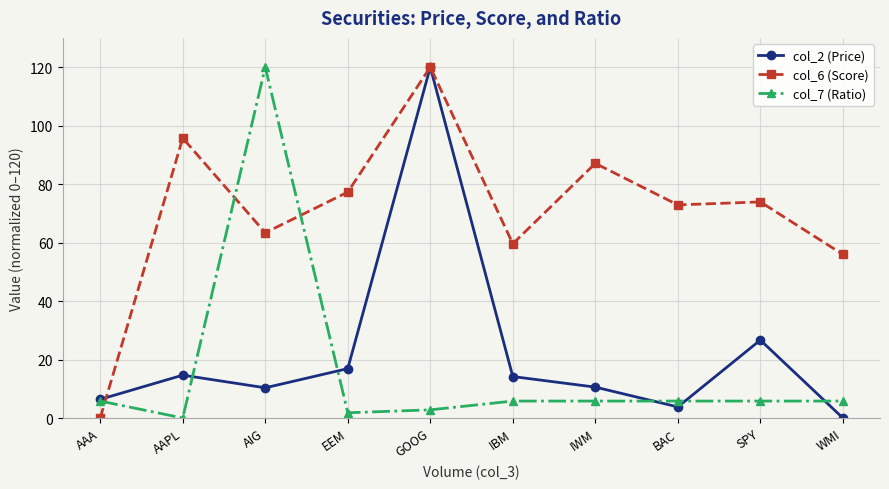

Where is the first local maximum for col_2 (Price)?

AAPL